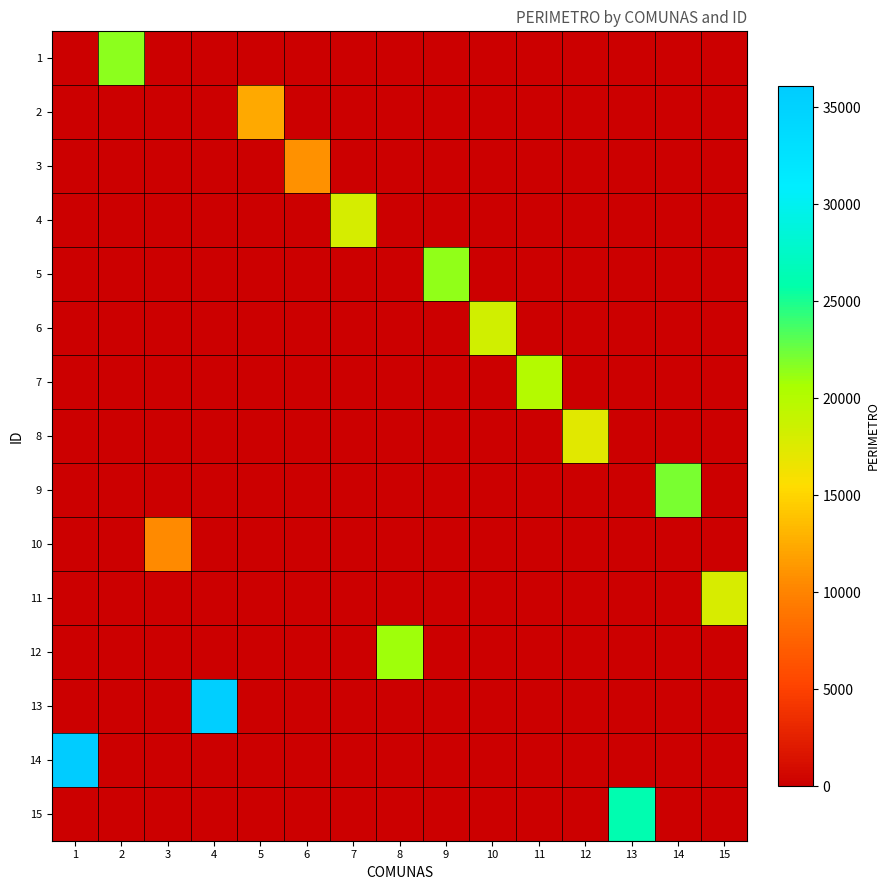

How many series are shown in this chart?

15